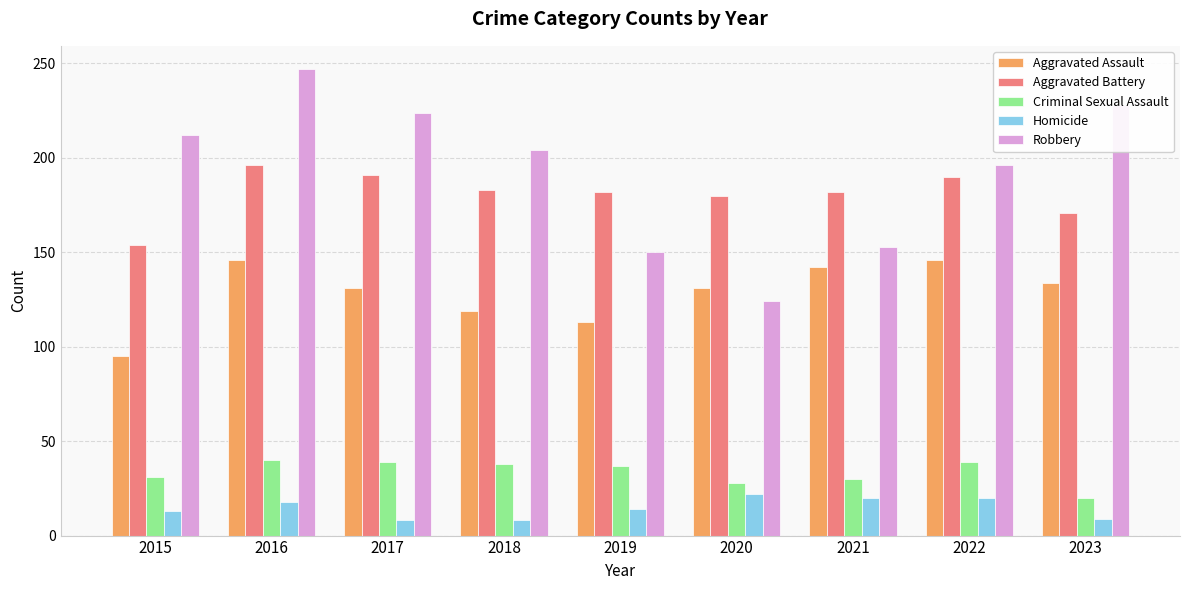

What are all the series names shown in the legend?

Aggravated Assault, Aggravated Battery, Criminal Sexual Assault, Homicide, Robbery